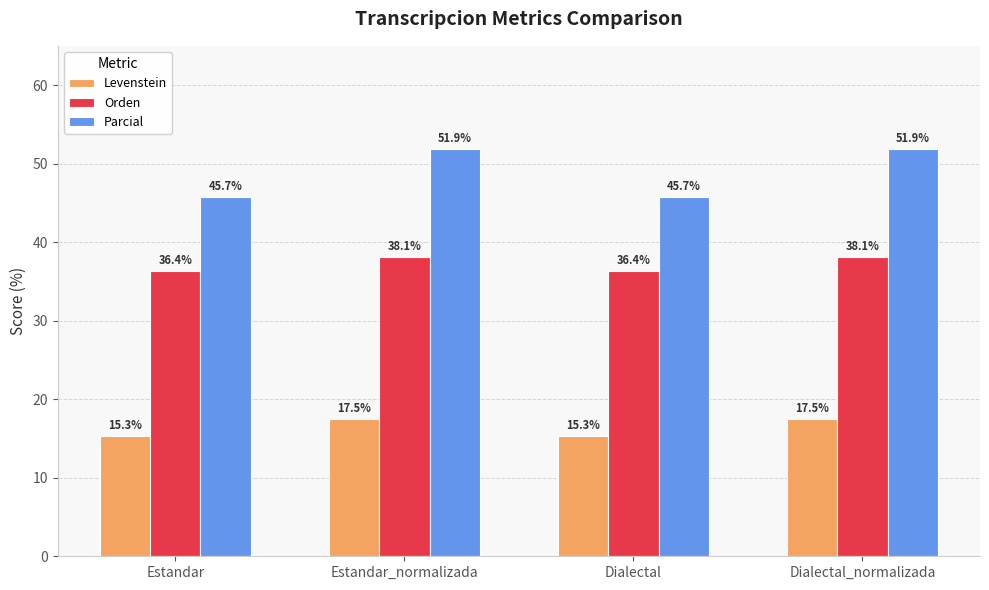

At which label does Levenstein first exceed 17?

Estandar_normalizada